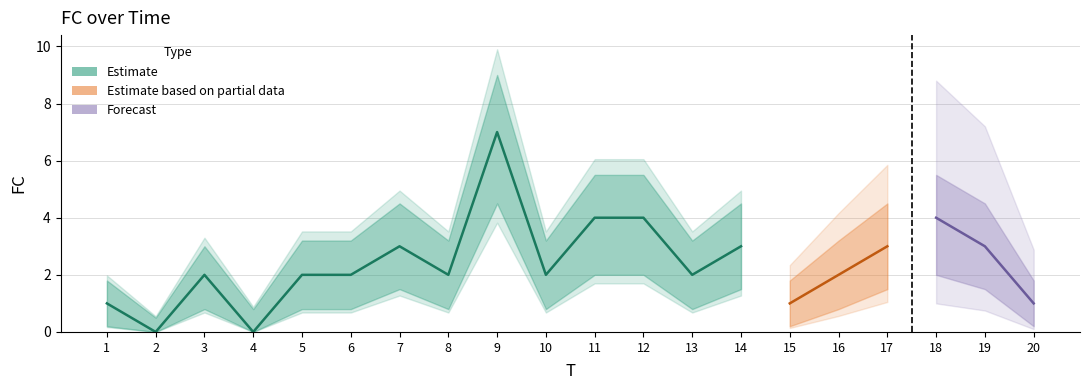

How many values in FC are above zero?

18